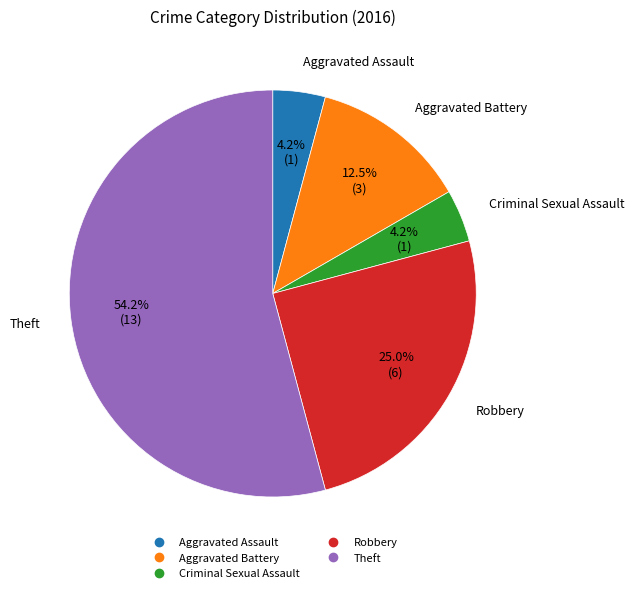

Does Aggravated Assault represent more than half of the total?

No